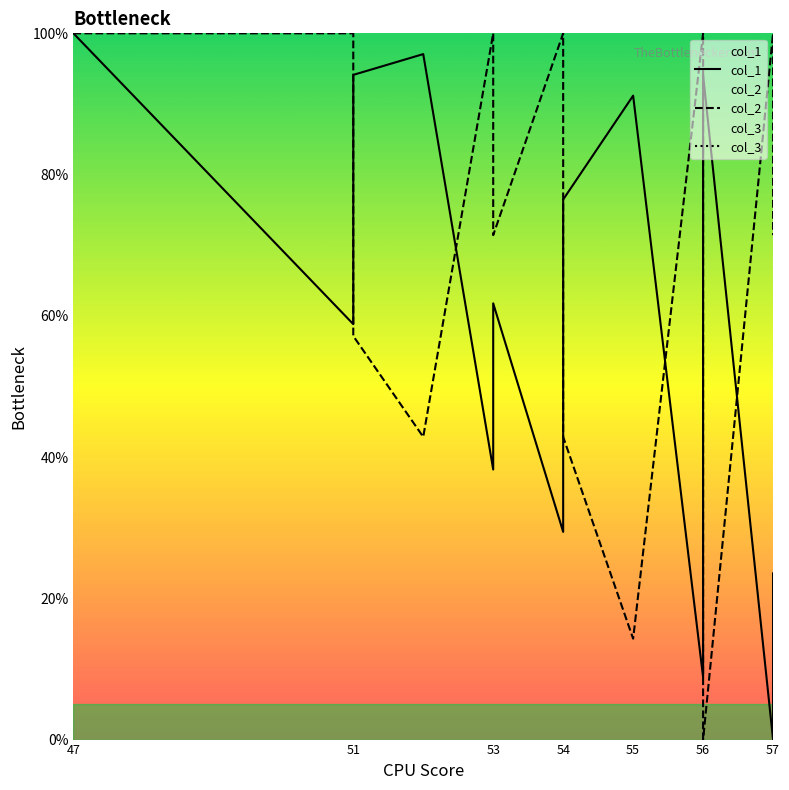

True or false: col_3 and col_2 intersect in this chart.

False